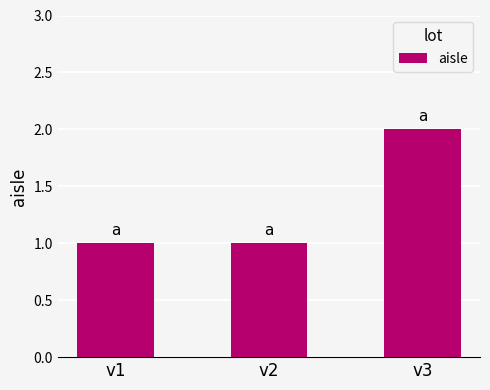

Reading right to left, what are all the values shown in this chart?

2	1	1